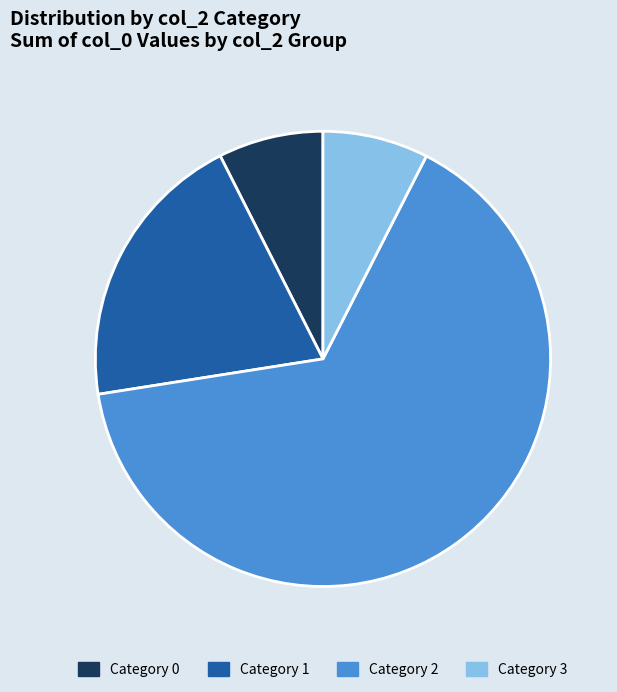

Count the number of slices in the pie.

4